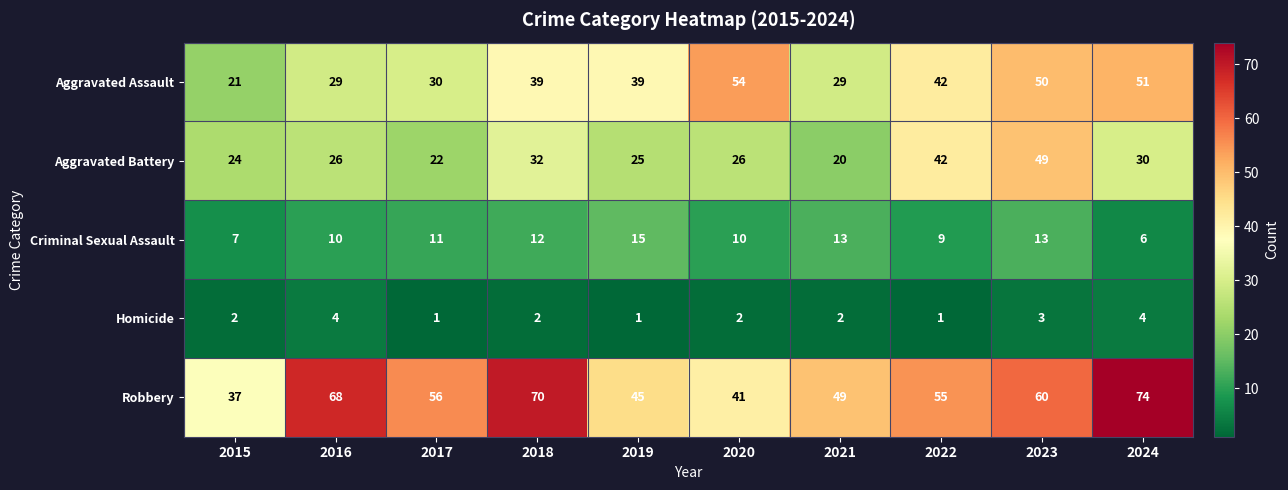

What is the average value of the Criminal Sexual Assault series?

11